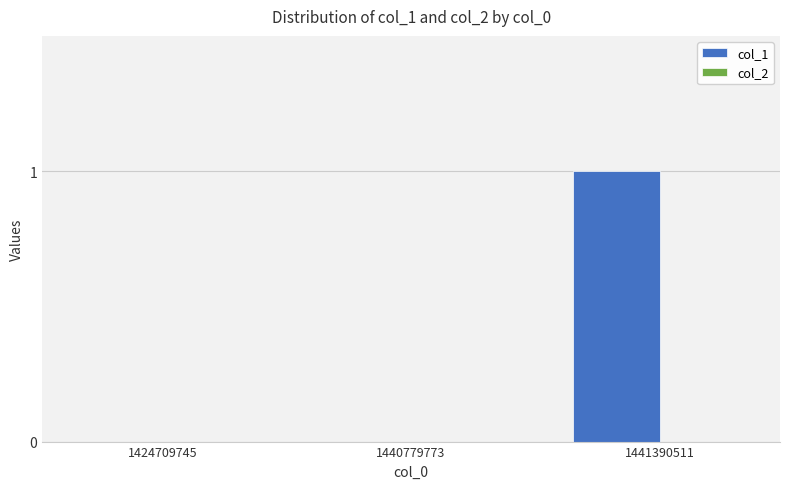

Which label corresponds to the largest value in the chart?

1441390511